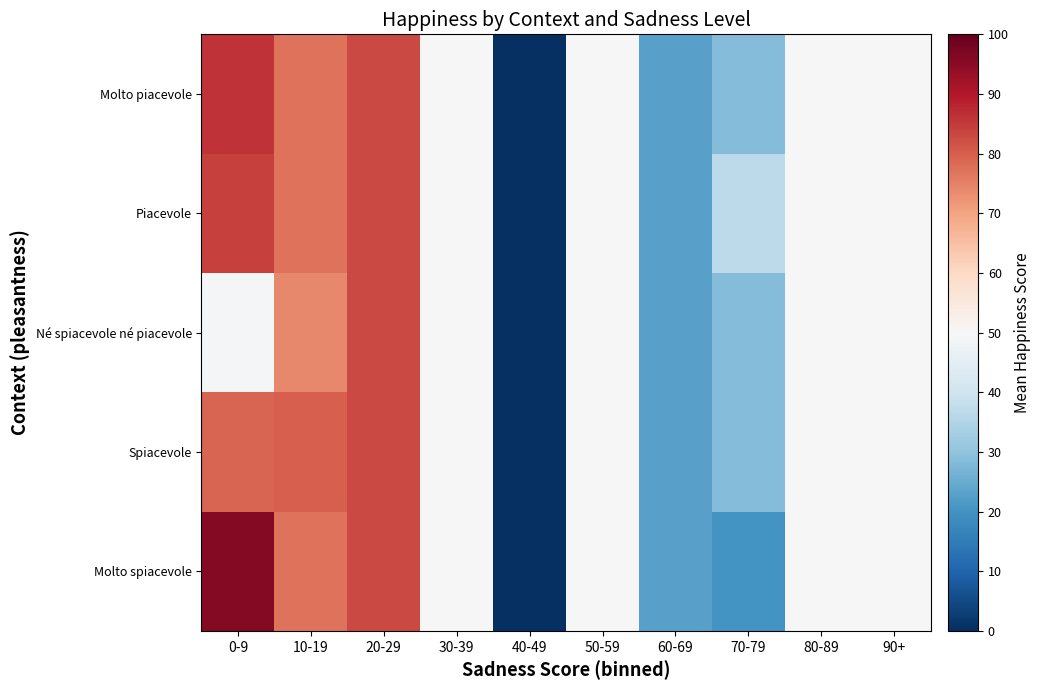

Reading left to right, extract all data points from this chart.

Molto spiacevole: 0-9=96.0	10-19=77.0	20-29=83.0	30-39=50.0	40-49=0.0	50-59=50.0	60-69=23.0	70-79=20.0	80-89=50.0	90+=50.0
Spiacevole: 0-9=78.9	10-19=80.0	20-29=83.0	30-39=50.0	40-49=0.0	50-59=50.0	60-69=23.0	70-79=28.5	80-89=50.0	90+=50.0
Né spiacevole né piacevole: 0-9=49.3	10-19=74.0	20-29=83.0	30-39=50.0	40-49=0.0	50-59=50.0	60-69=23.0	70-79=28.5	80-89=50.0	90+=50.0
Piacevole: 0-9=84.2	10-19=77.0	20-29=83.0	30-39=50.0	40-49=0.0	50-59=50.0	60-69=23.0	70-79=37.0	80-89=50.0	90+=50.0
Molto piacevole: 0-9=86.1	10-19=77.0	20-29=83.0	30-39=50.0	40-49=0.0	50-59=50.0	60-69=23.0	70-79=28.5	80-89=50.0	90+=50.0